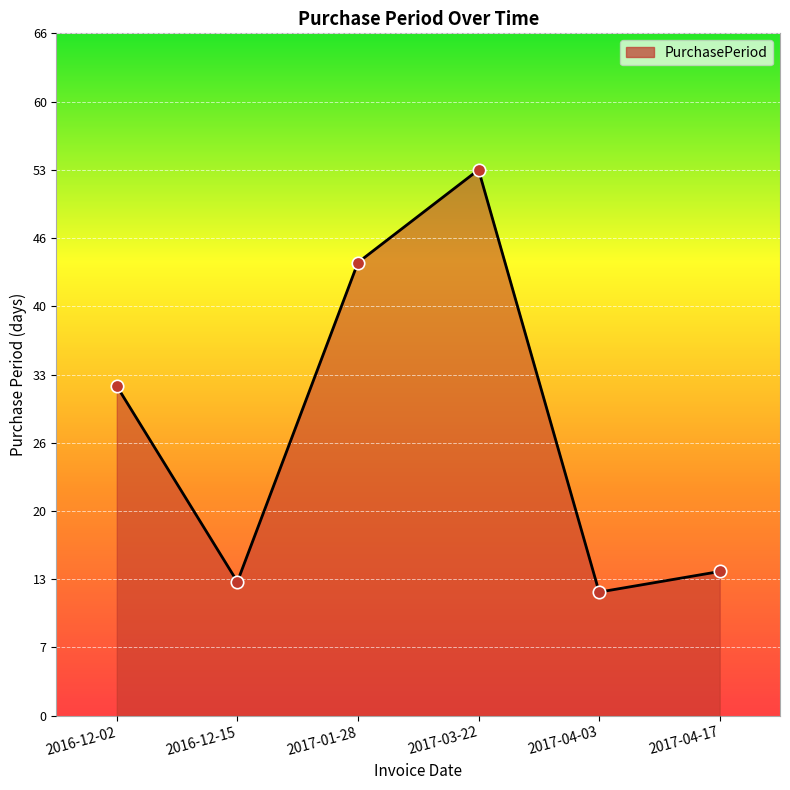

What is the ratio of the value at 2017-04-03 to the value at 2016-12-15?

0.9